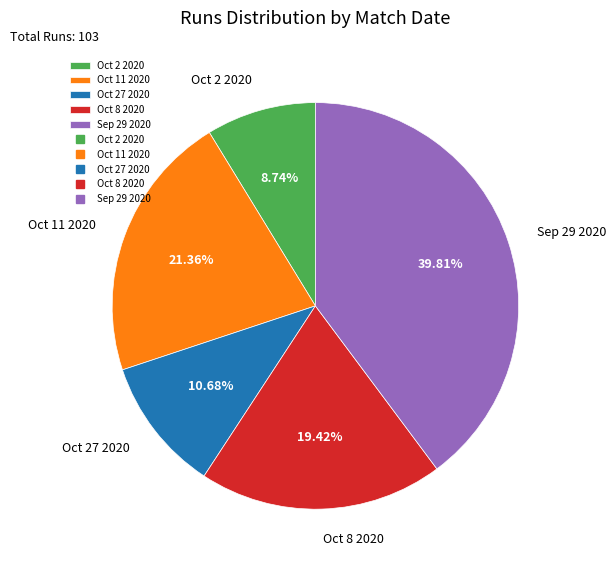

What is the smallest slice in the pie chart?

Oct 2 2020